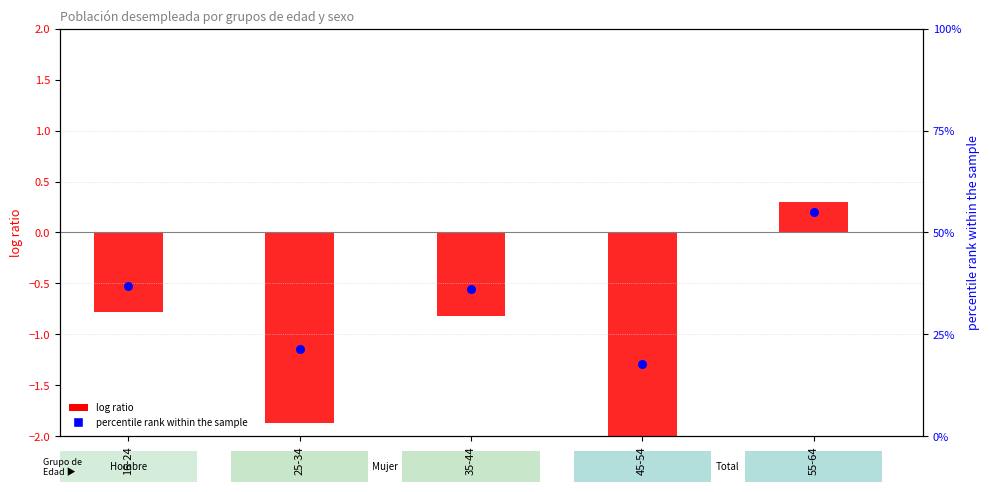

At which category is the sum across all series the highest?

55-64